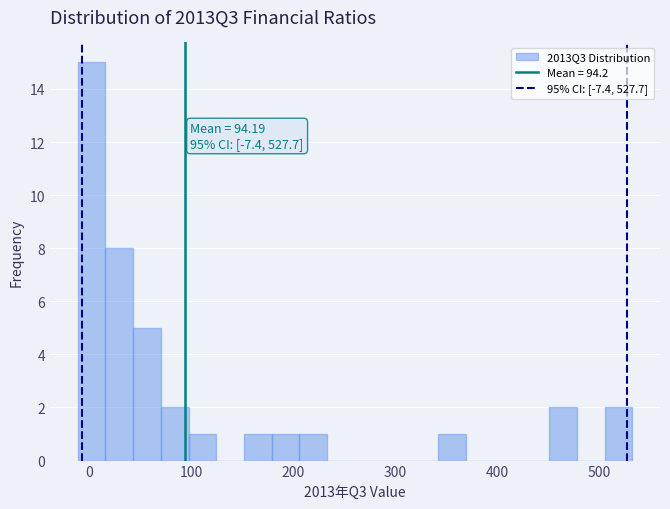

Read against the x-axis, roughly where is the centre of the tallest bar?

0